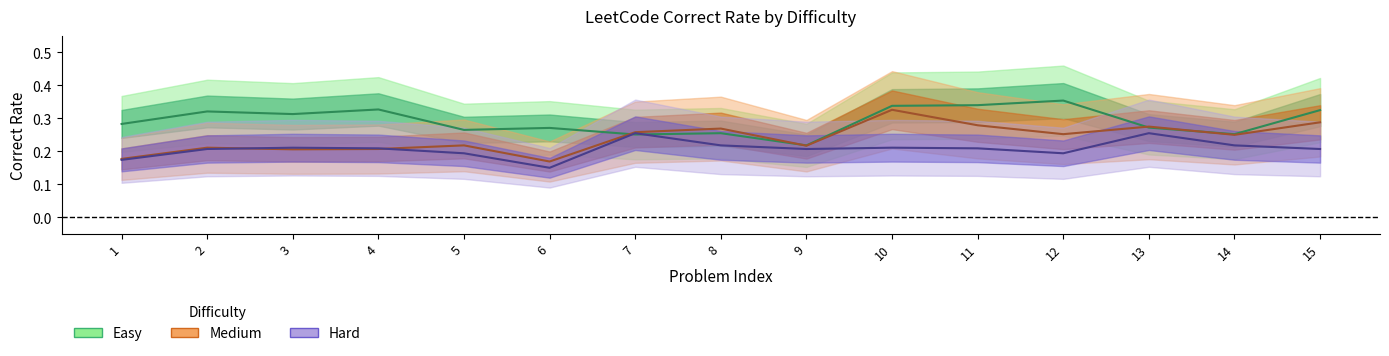

What is the total value across all series at 3?

0.7